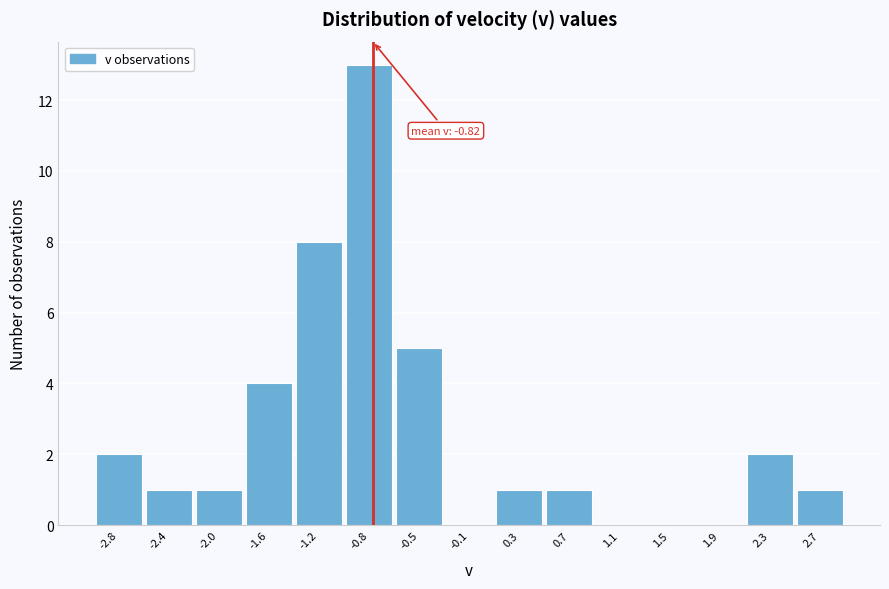

Over which range of the x-axis is the bar tallest?

-1.05 to -0.65